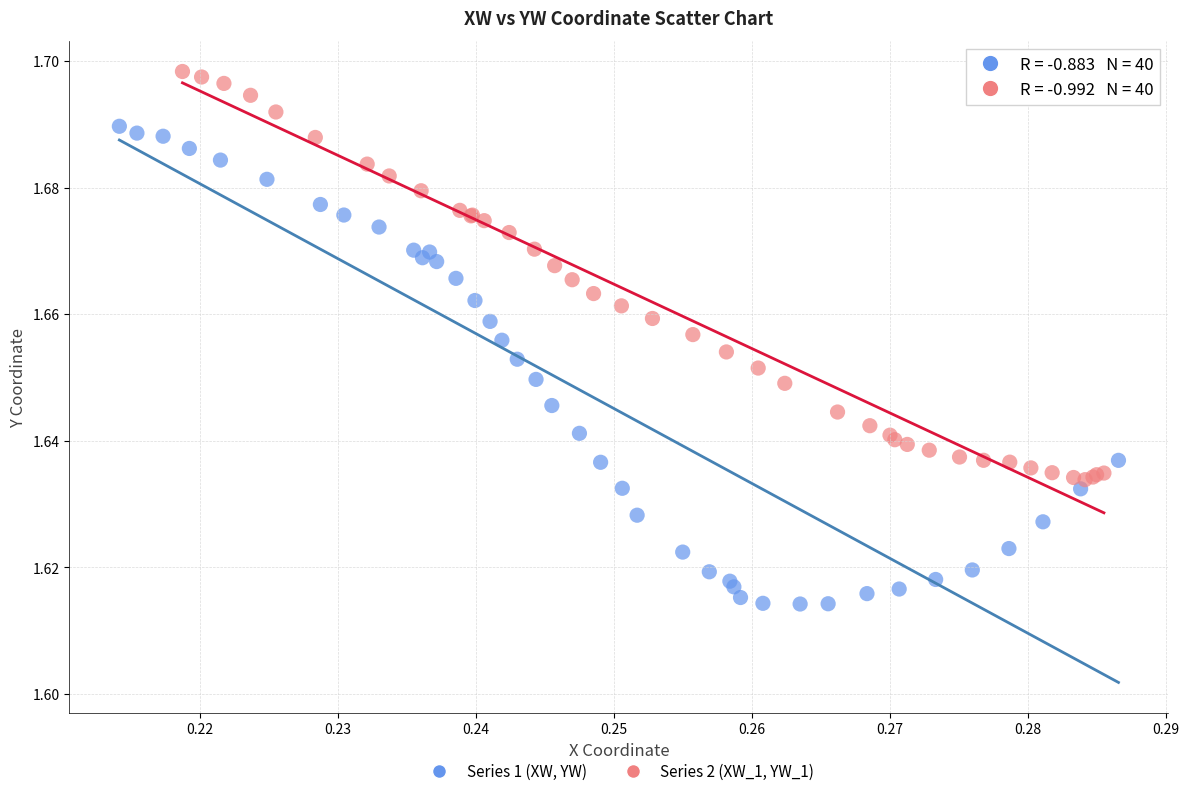

Which series contains the highest Y value?

Series 2 (XW_1, YW_1)